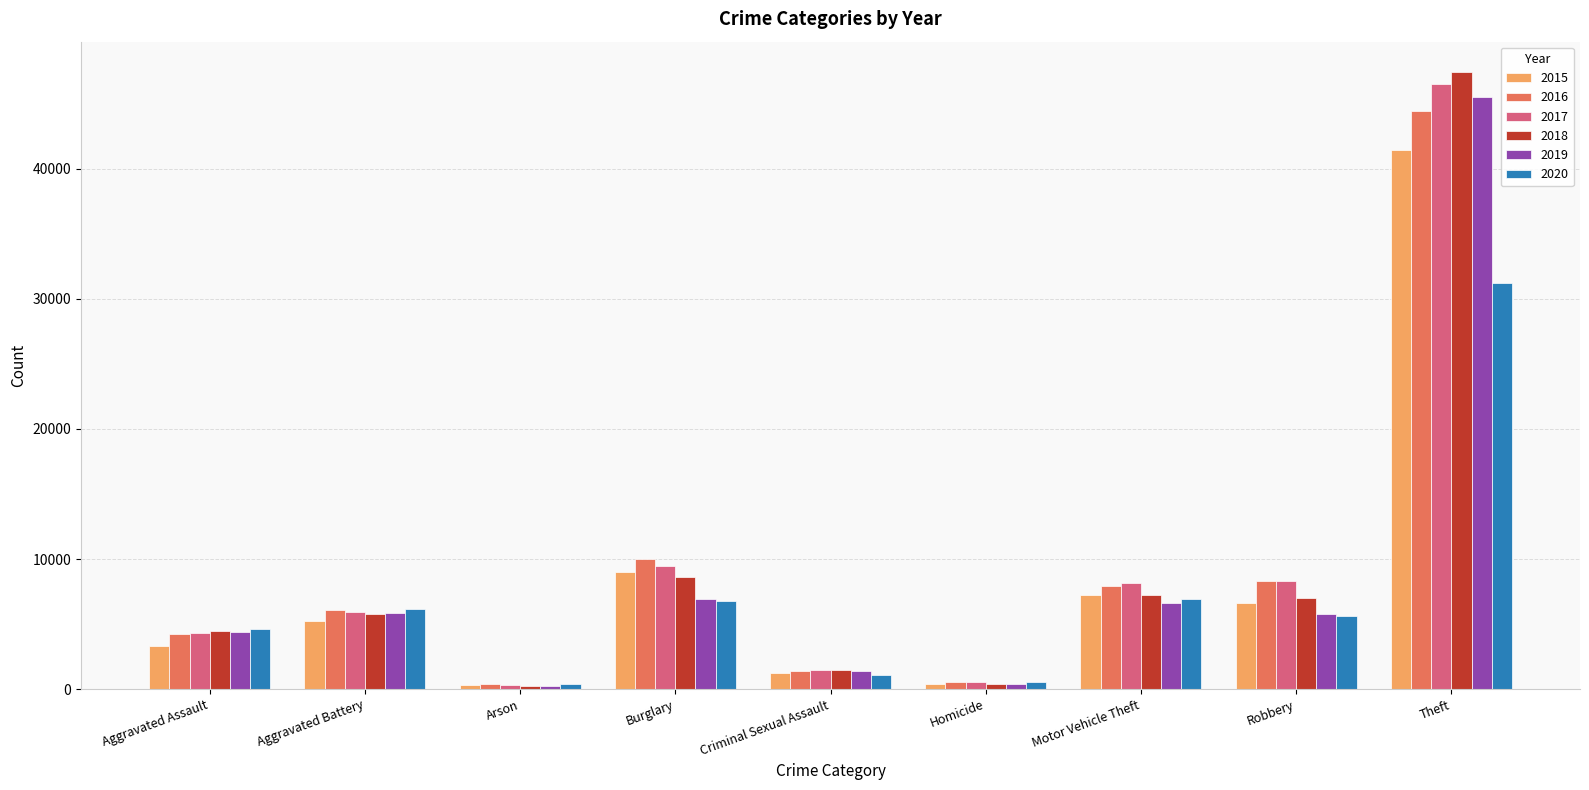

At which label is 2016 closest to 22407?

Burglary